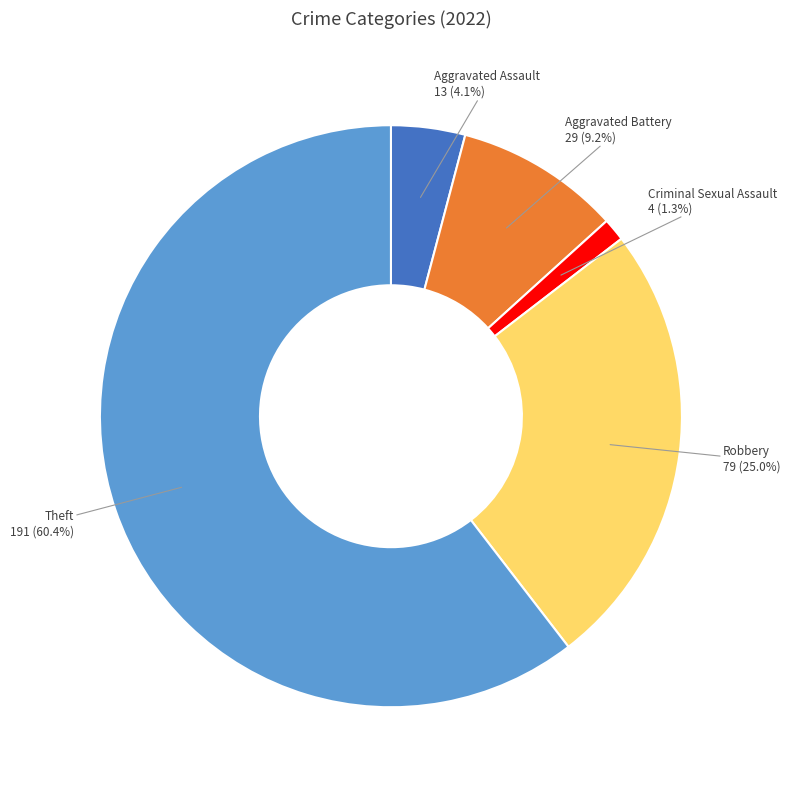

Is there a majority slice in this chart?

Yes